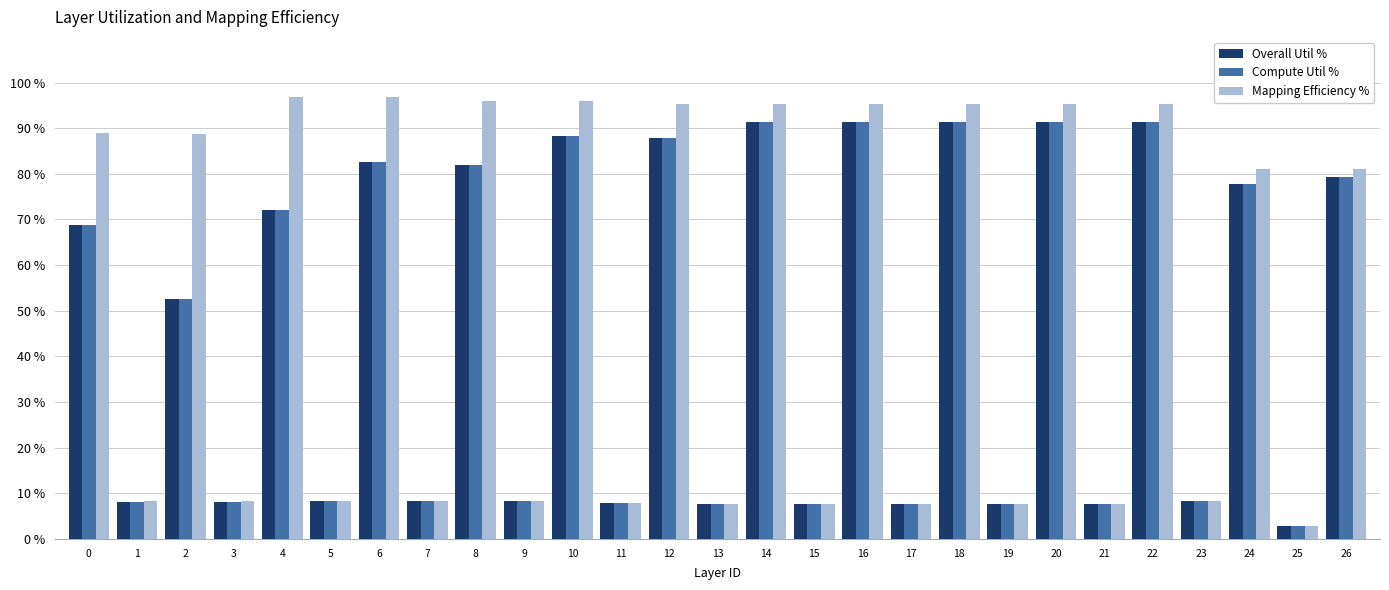

Is the value of Compute Util % at 22 greater than the value of Mapping Efficiency % at 6?

No